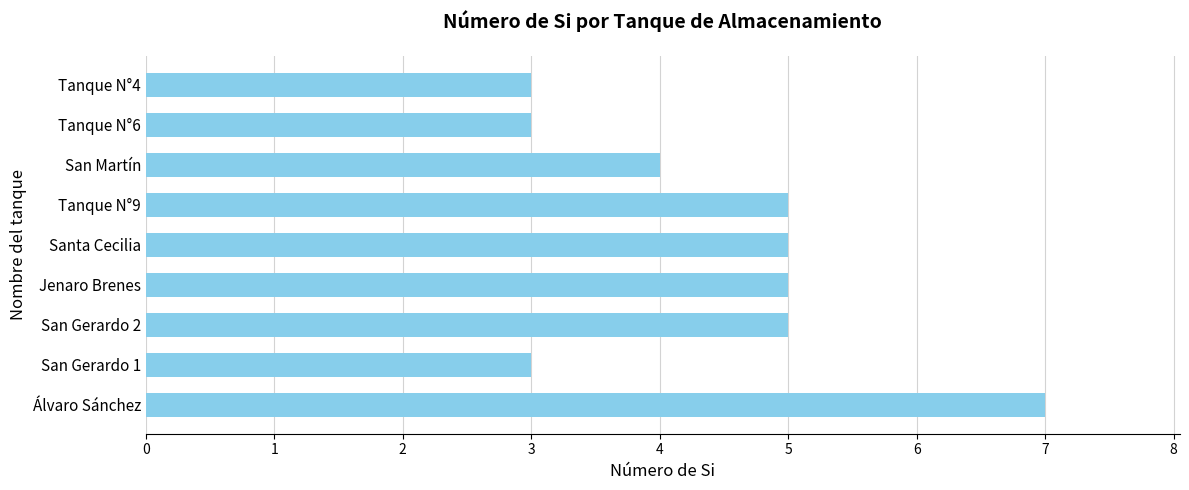

How many categories are shown in the chart?

9